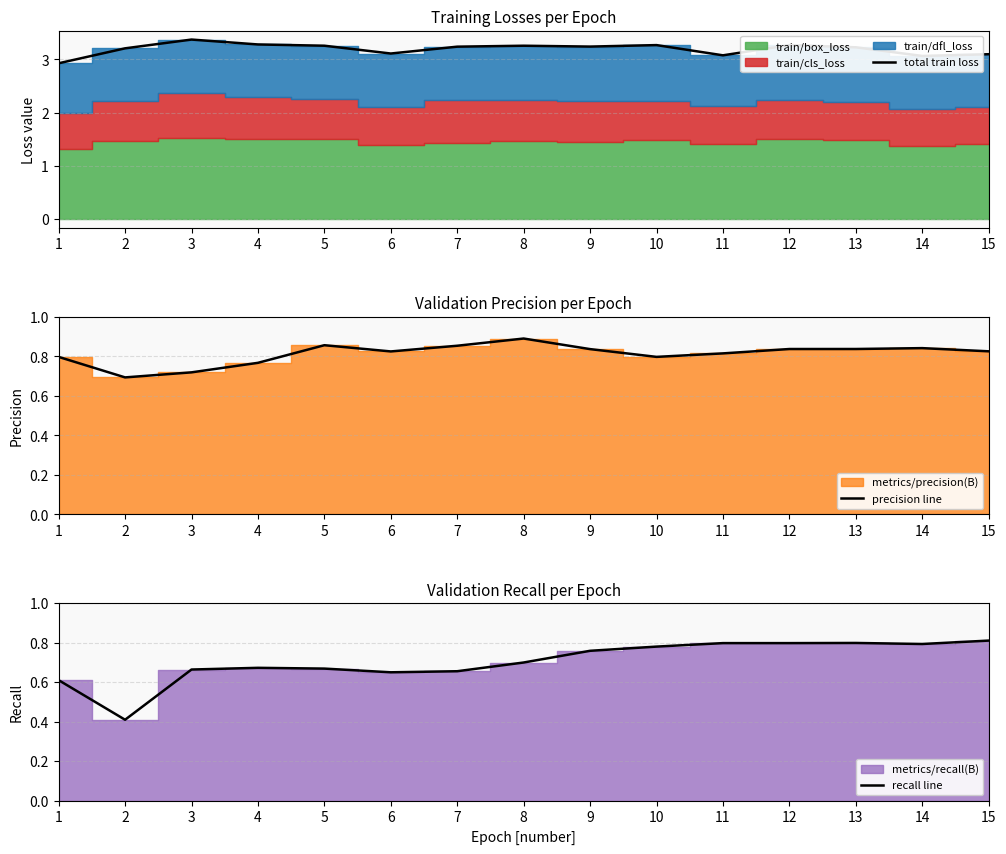

How many interior local valleys does the precision line series have?

3